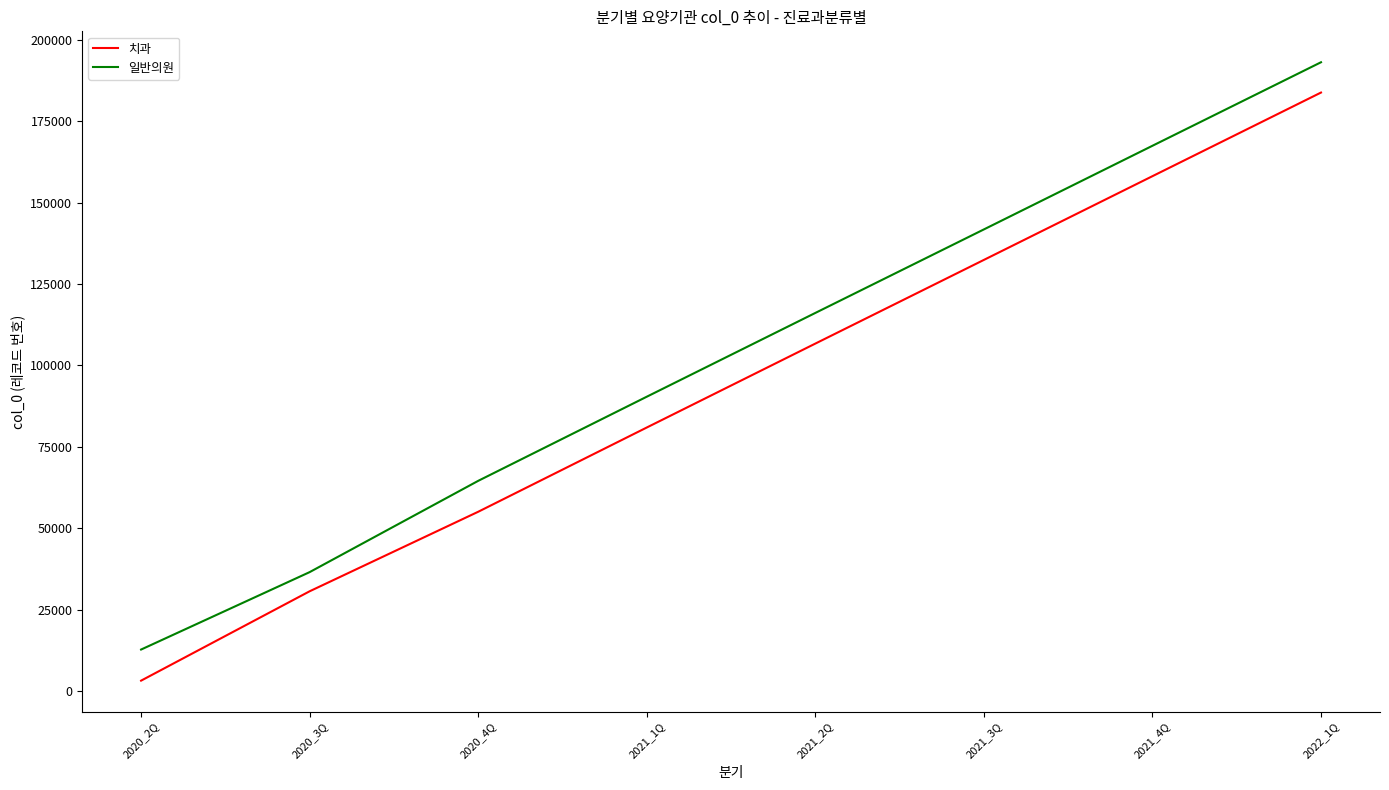

Between 2020_3Q and 2021_3Q, which series saw the biggest shift?

일반의원